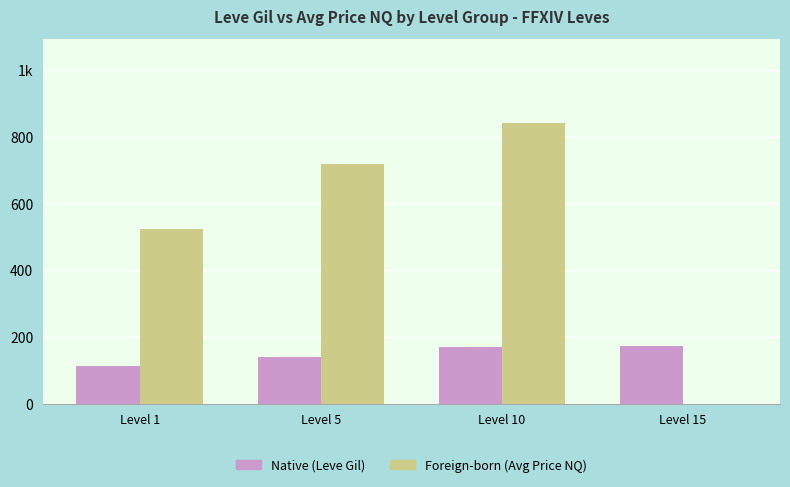

Are the bars horizontal?

No